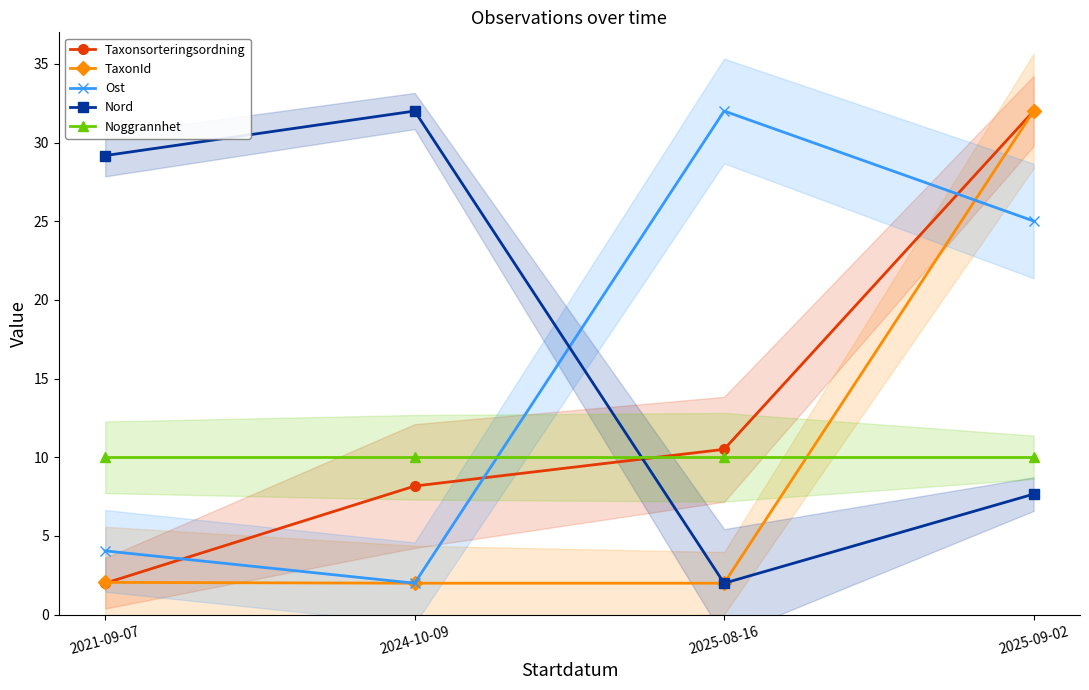

List the labels in order of Noggrannhet value, largest first.

2021-09-07, 2024-10-09, 2025-08-16, 2025-09-02